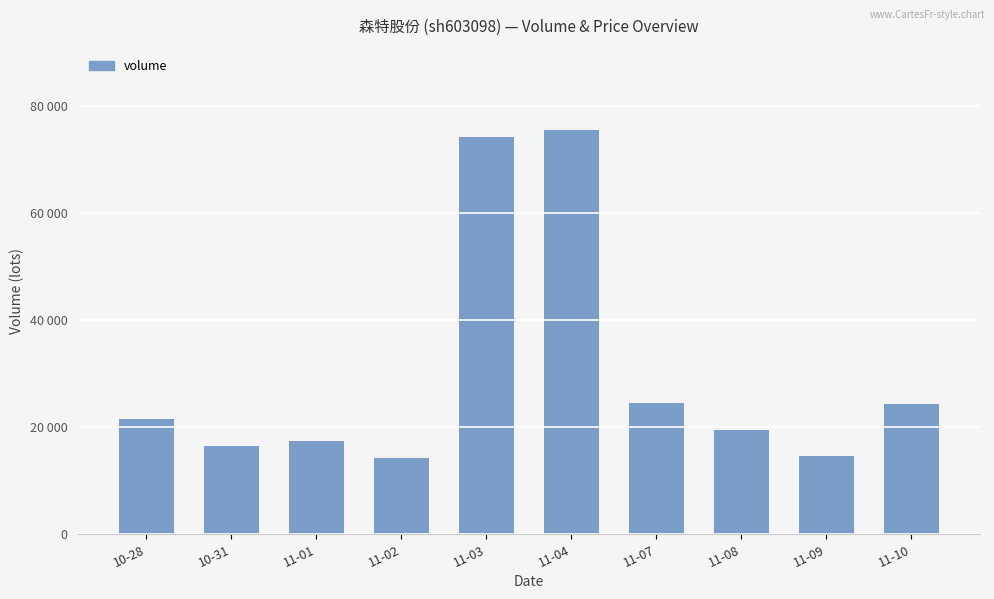

Are the bars horizontal?

No